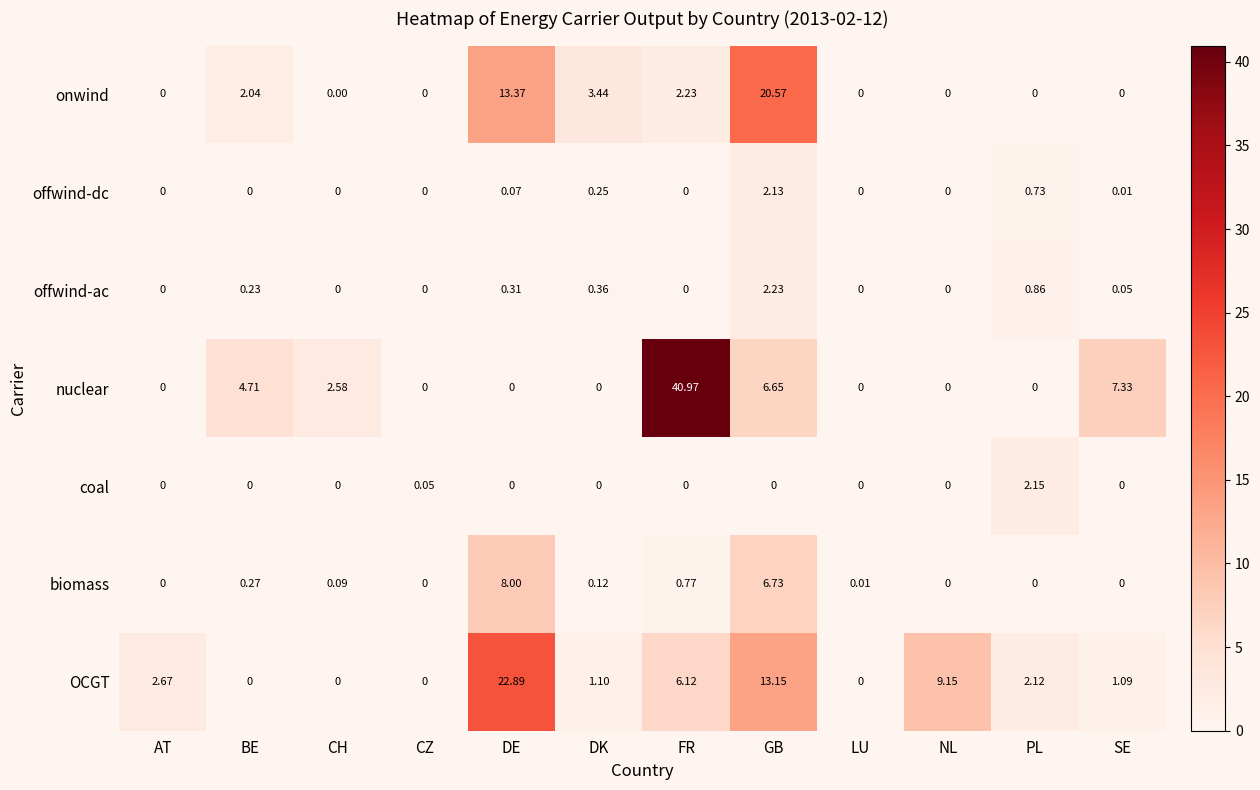

Which series has the widest spread of values?

nuclear